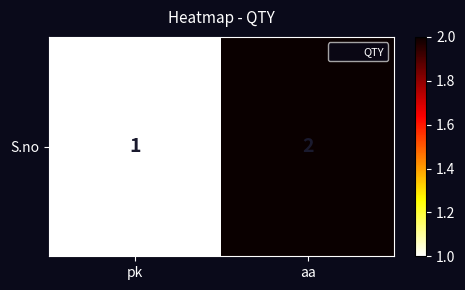

Approximately how many times larger is the value at aa compared to pk?

2.0